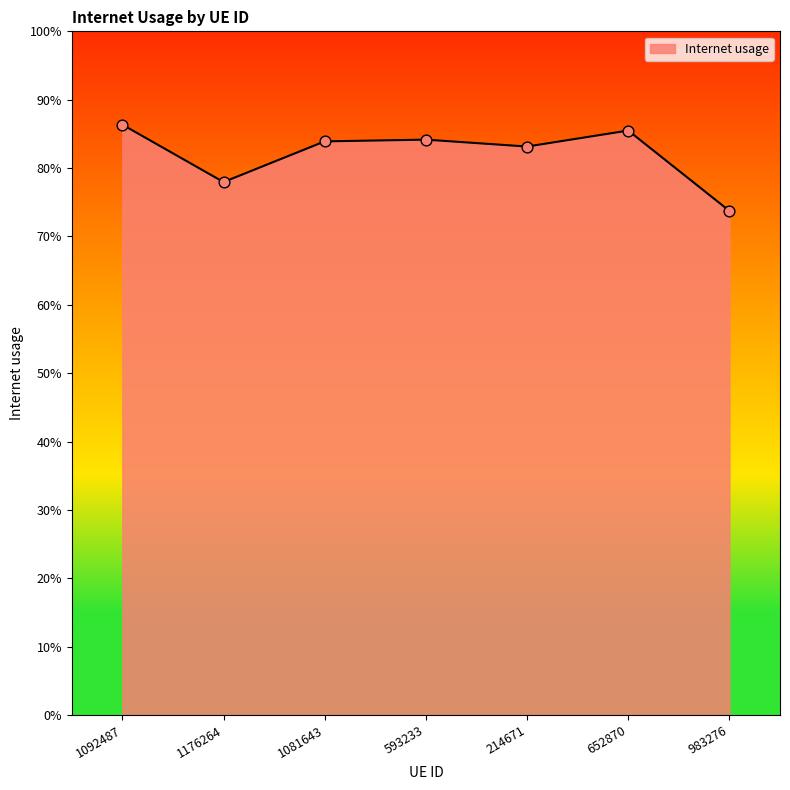

Between 652870 and 214671, which is larger?

652870